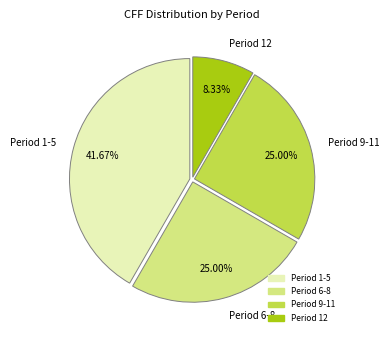

Approximately how many times larger is the value at Period 12 compared to Period 6-8?

0.3